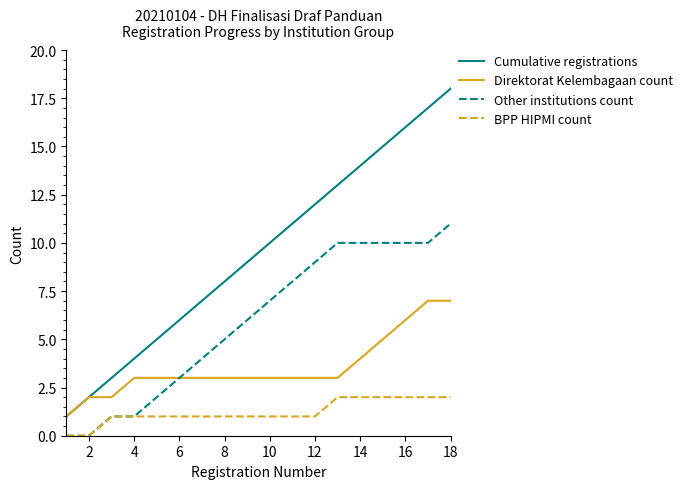

Count the number of data series in this chart.

4